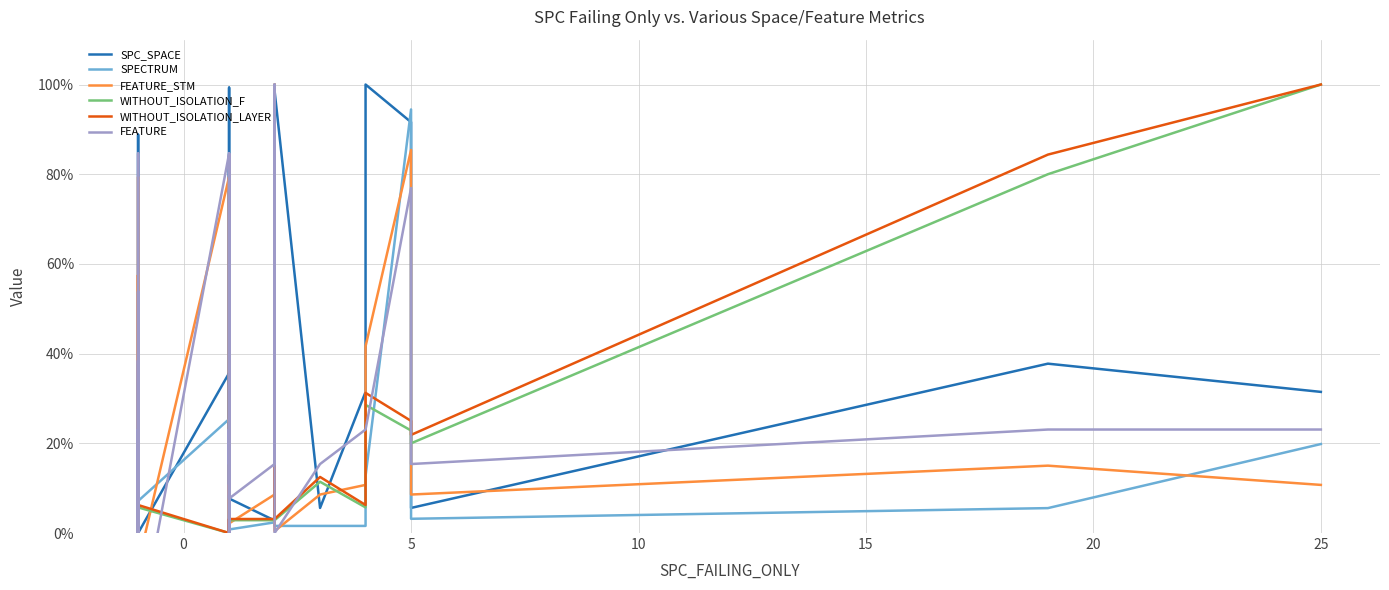

What is the sum of all SPC_SPACE values?

1091.6